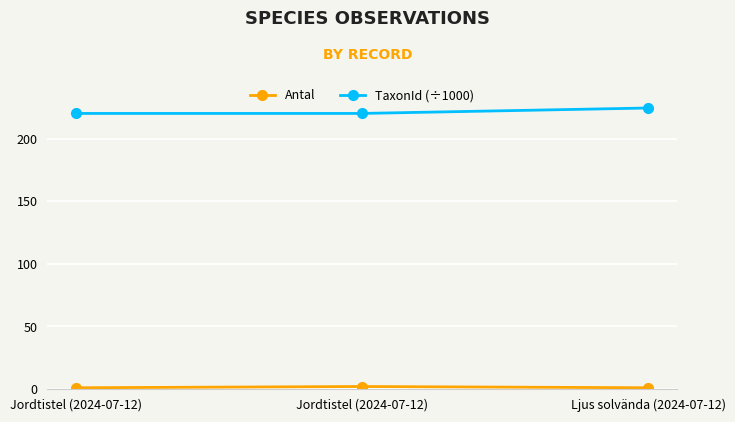

How many categories are shown in the chart?

3